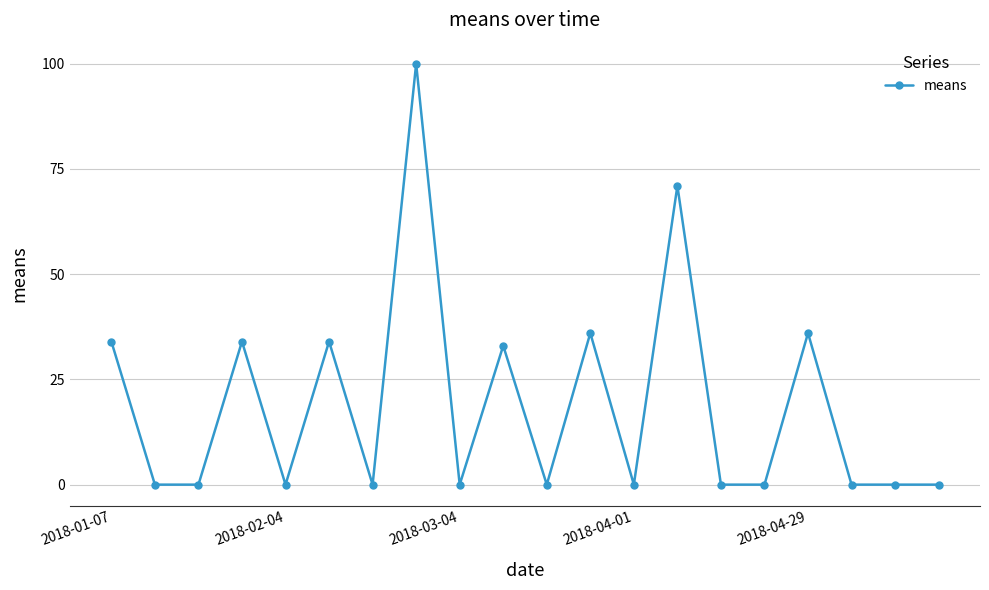

What is the sum of all values?

378